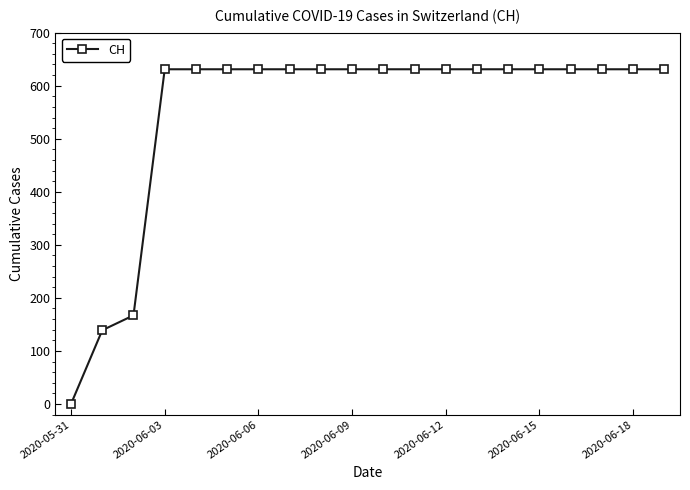

What is the value of the 15th point from the left?

631